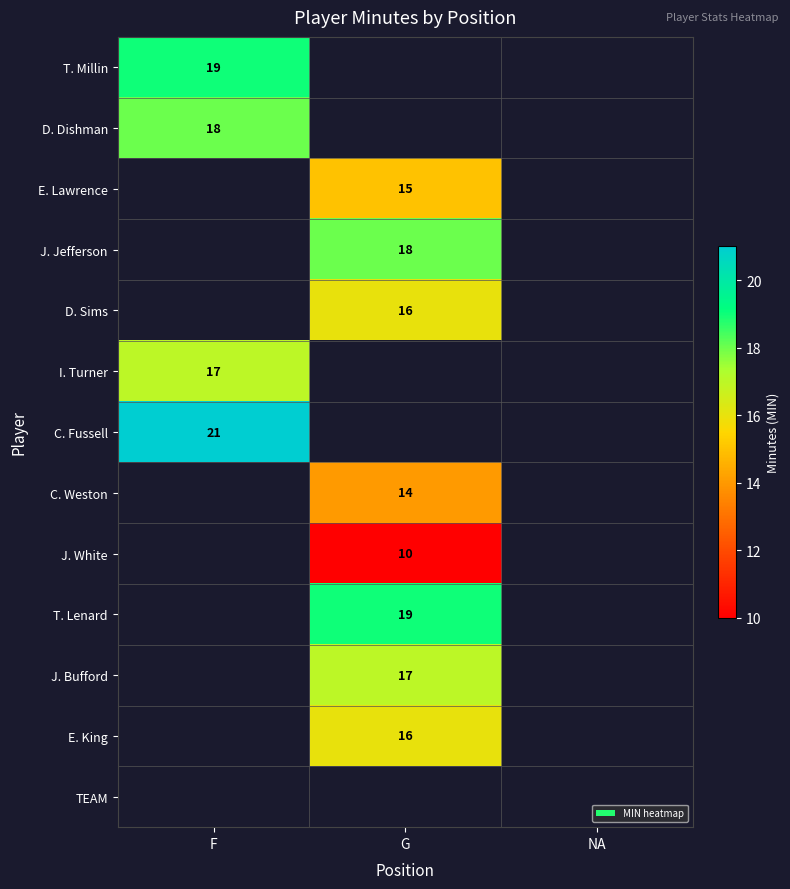

Is it true that D. Dishman equals 7 at F?

False